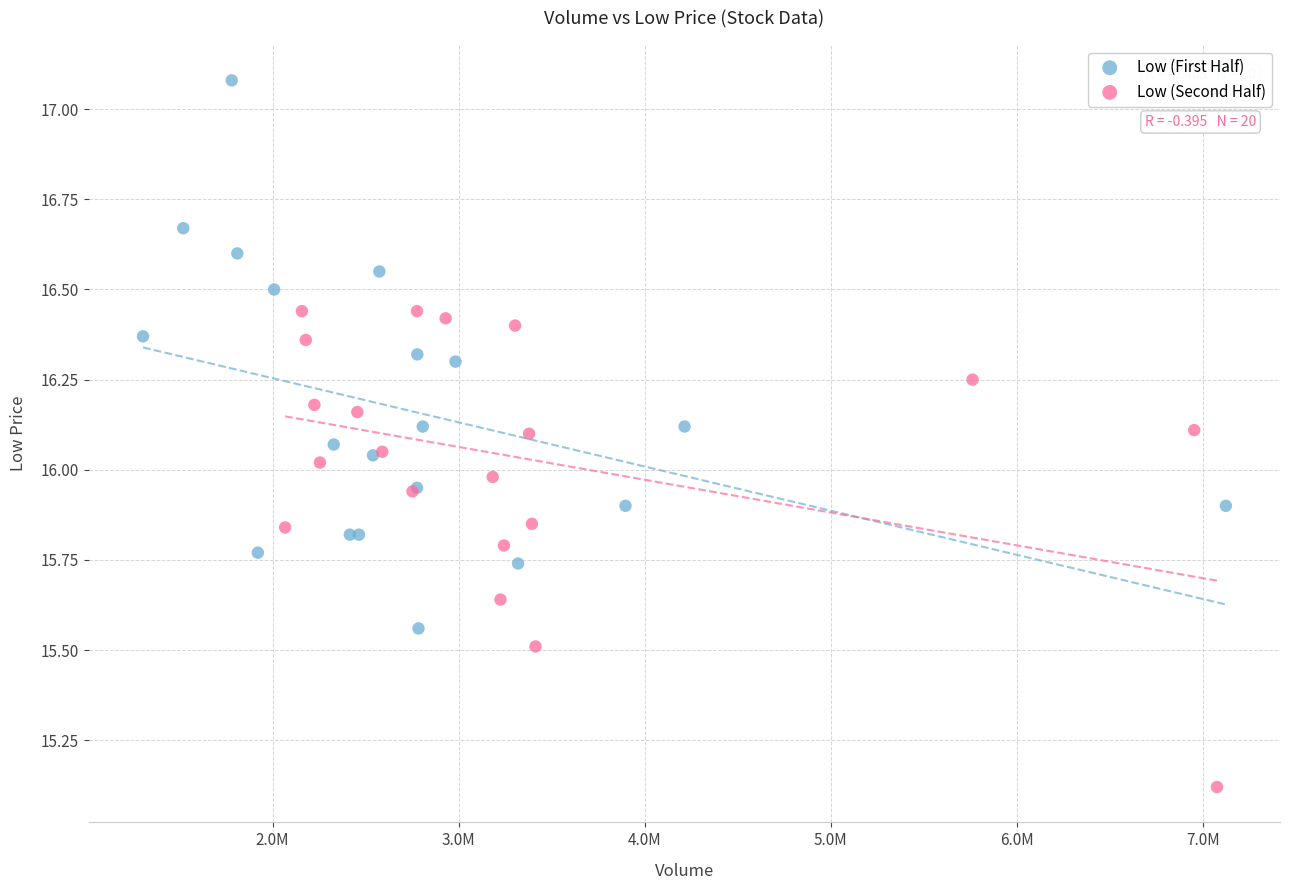

Which series reaches the maximum Y coordinate?

Low (First Half)